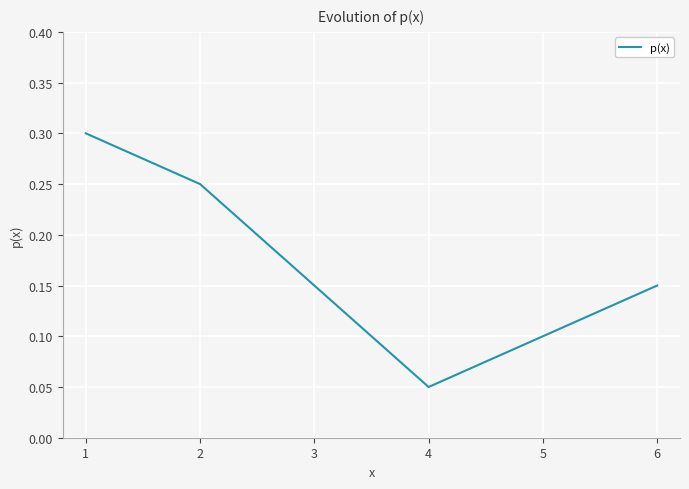

What is the sum of all values?

1.0